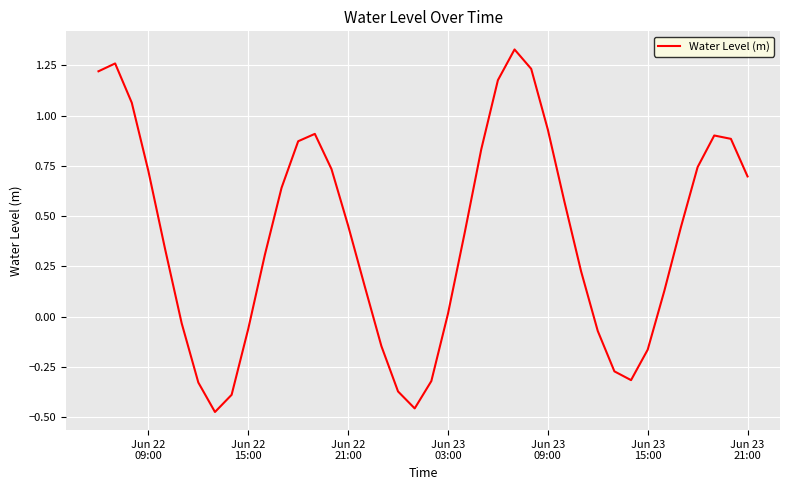

What is the difference between the maximum and minimum values?

1.8